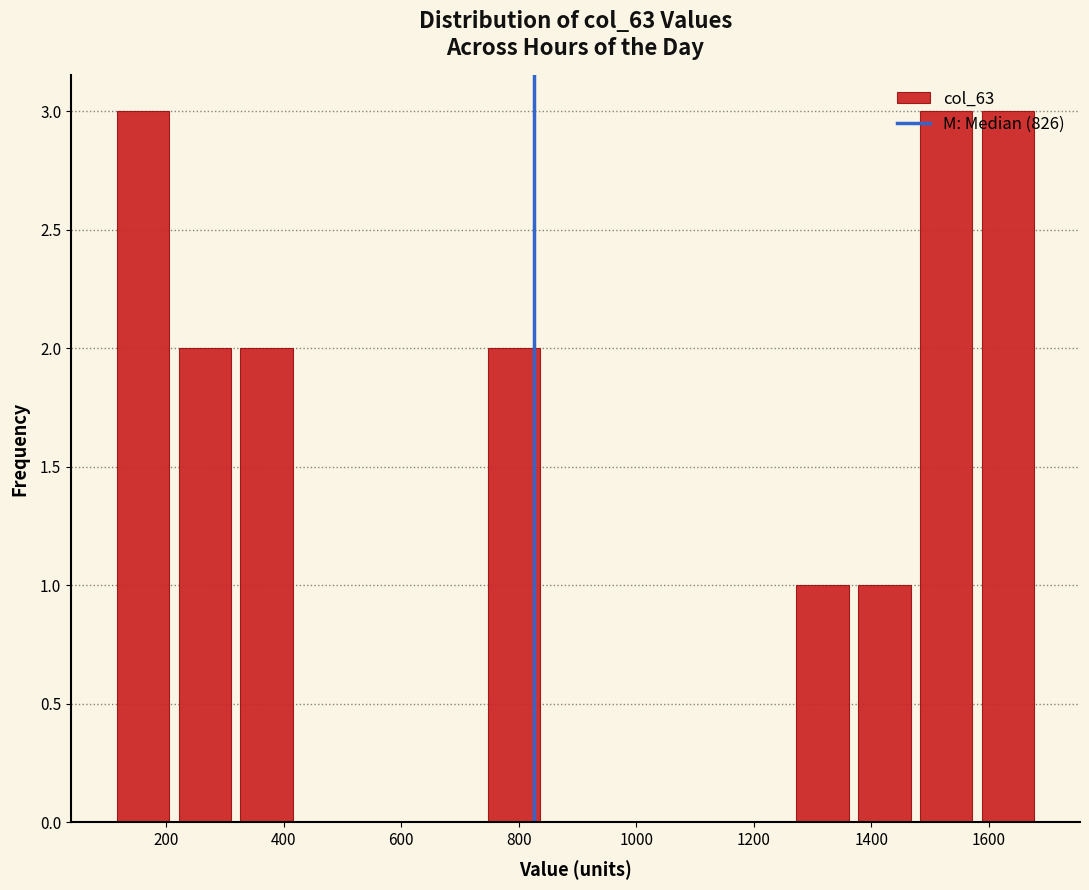

Reading left to right, transcribe this chart: for each bar, give the range it covers on the x-axis and its height. Neither the bar edges nor the heights are printed on the chart, so give them approximately, as read against the axes.

100 to 220: 3
220 to 320: 2
320 to 420: 2
420 to 520: 0
520 to 640: 0
640 to 740: 0
740 to 840: 2
840 to 940: 0
940 to 1060: 0
1060 to 1160: 0
1160 to 1260: 0
1260 to 1360: 1
1360 to 1480: 1
1480 to 1580: 3
1580 to 1680: 3